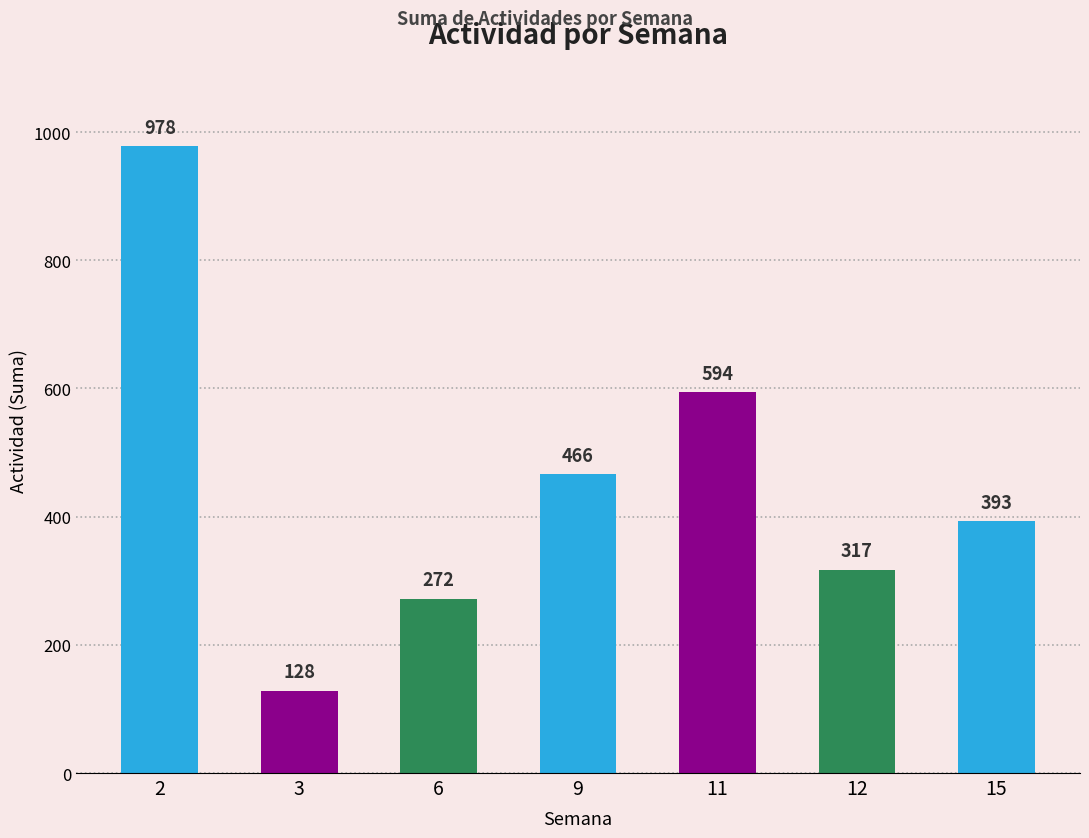

The chart shows a value of 147 at 12. True or false?

False